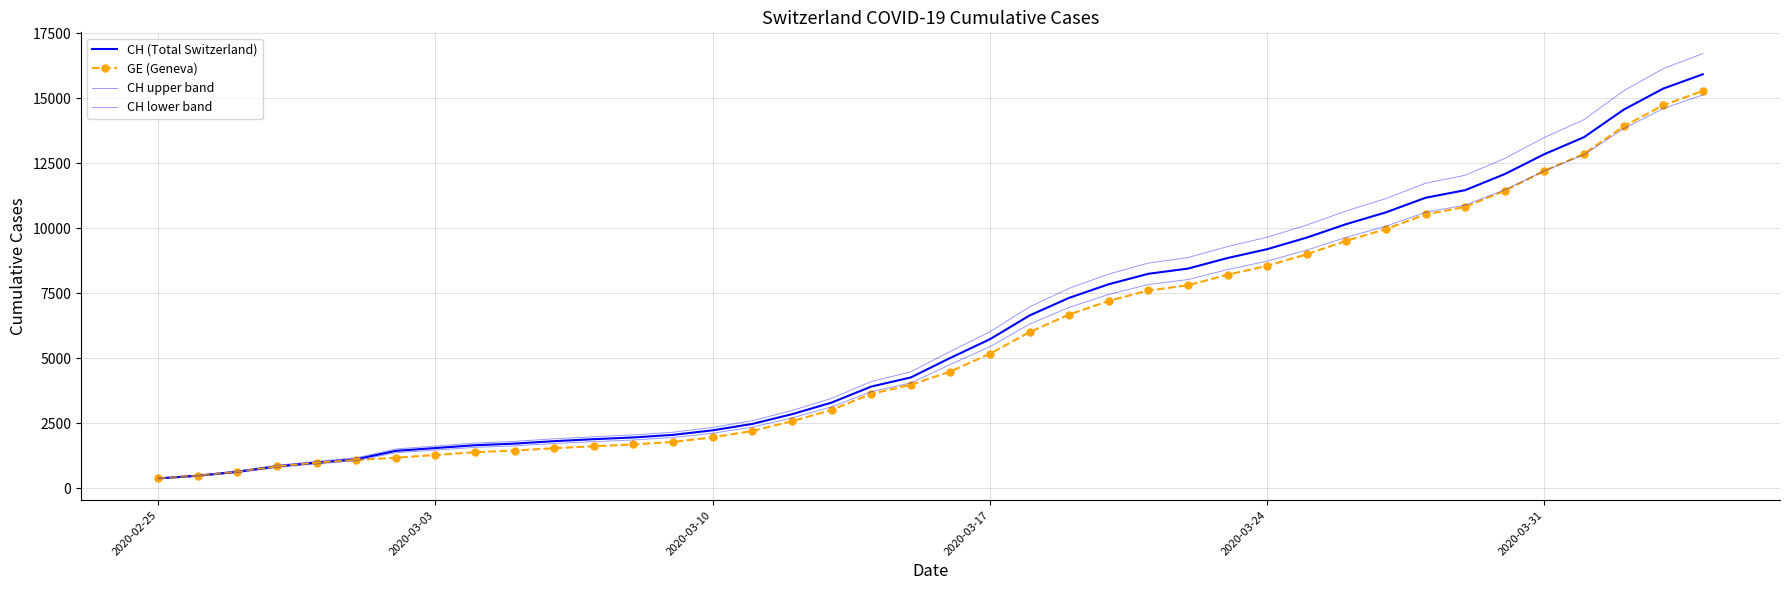

What are all the series names shown in the legend?

CH (Total Switzerland), GE (Geneva), CH upper band, CH lower band